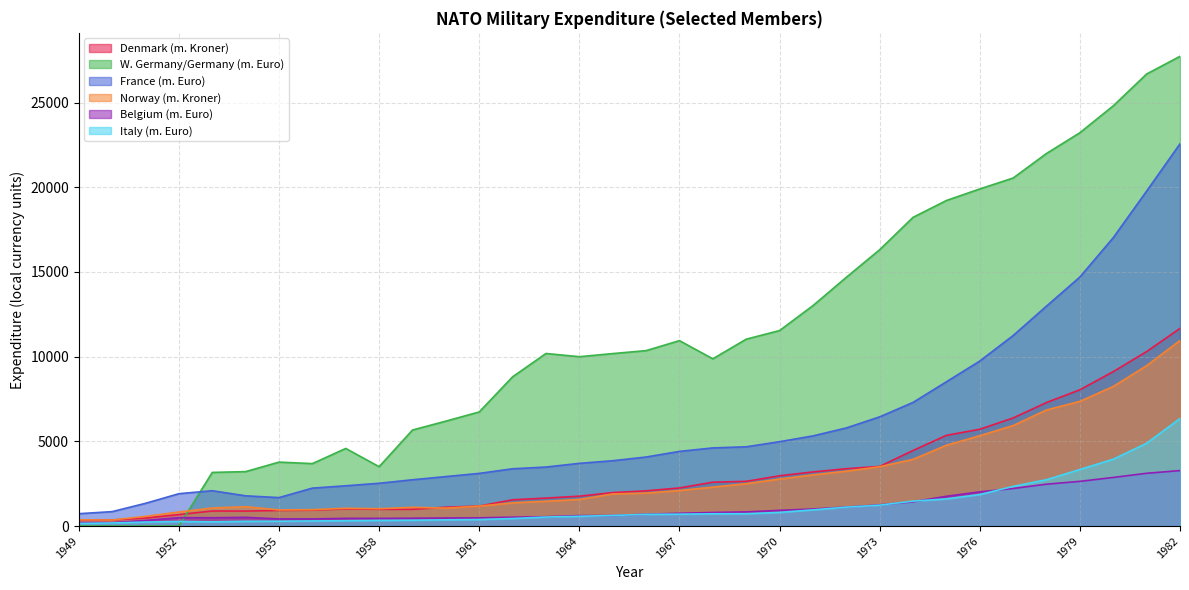

Does the chart have visible grid lines?

Yes